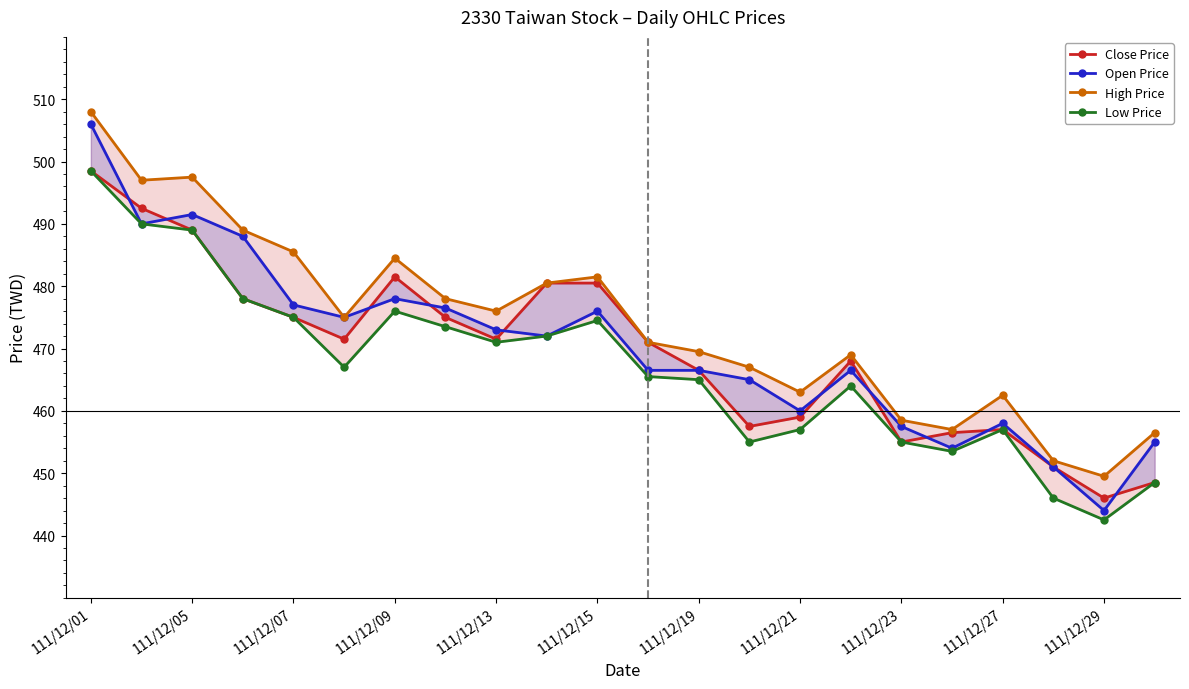

Reading left to right, transcribe all the data shown in this chart.

Close Price: 498.5	492.5	489.0	478.0	475.0	471.5	481.5	475.0	471.5	480.5	480.5	471.0	466.5	457.5	459.0	468.0	455.0	456.5	457.0	451.0	446.0	448.5
Open Price: 506.0	490.0	491.5	488.0	477.0	475.0	478.0	476.5	473.0	472.0	476.0	466.5	466.5	465.0	460.0	466.5	457.5	454.0	458.0	451.0	444.0	455.0
High Price: 508.0	497.0	497.5	489.0	485.5	475.0	484.5	478.0	476.0	480.5	481.5	471.0	469.5	467.0	463.0	469.0	458.5	457.0	462.5	452.0	449.5	456.5
Low Price: 498.5	490.0	489.0	478.0	475.0	467.0	476.0	473.5	471.0	472.0	474.5	465.5	465.0	455.0	457.0	464.0	455.0	453.5	457.0	446.0	442.5	448.5